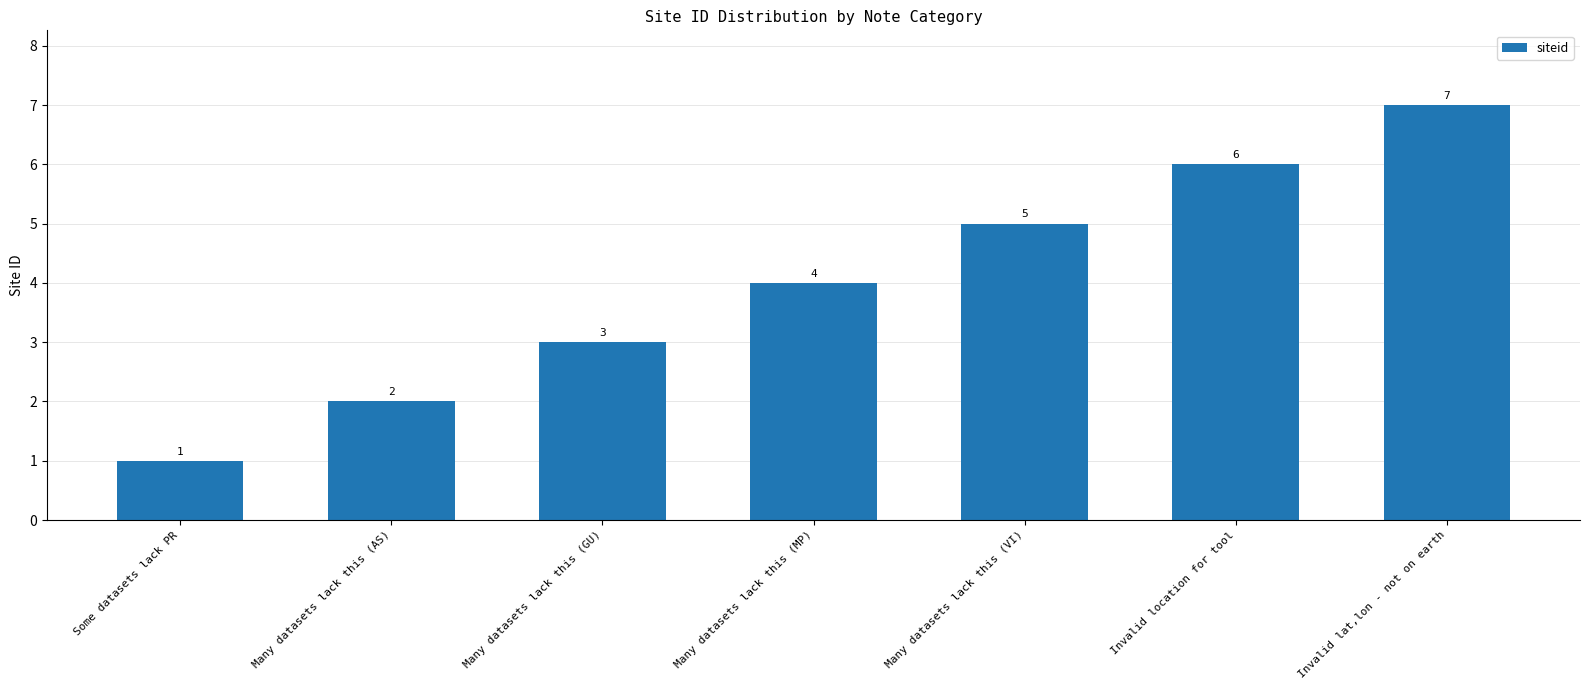

What is the ratio of the value at Many datasets lack this (MP) to the value at Some datasets lack PR?

4.0